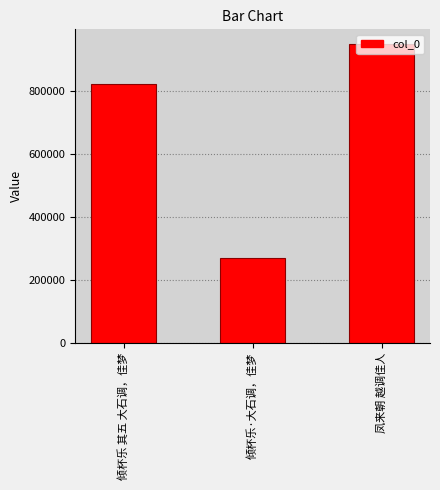

What is the value of the 3rd bar from the left?

949087